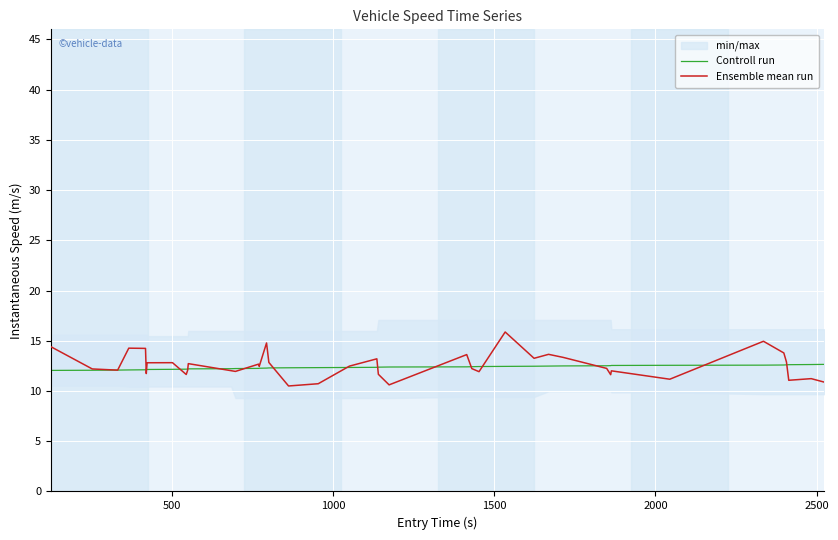

What is the smallest value displayed?

10.5